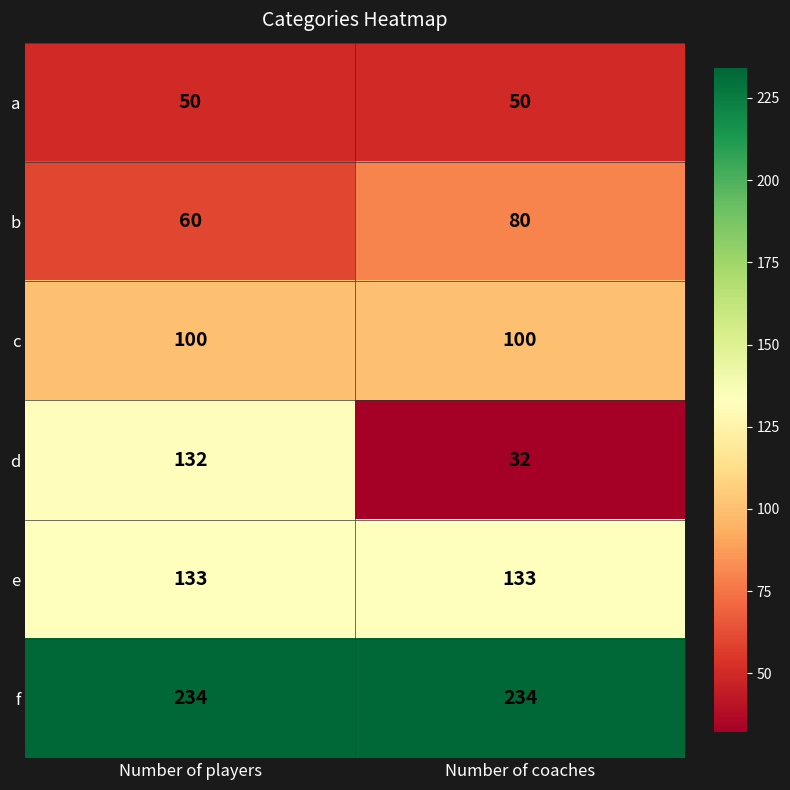

Which series has the largest total across all categories?

f